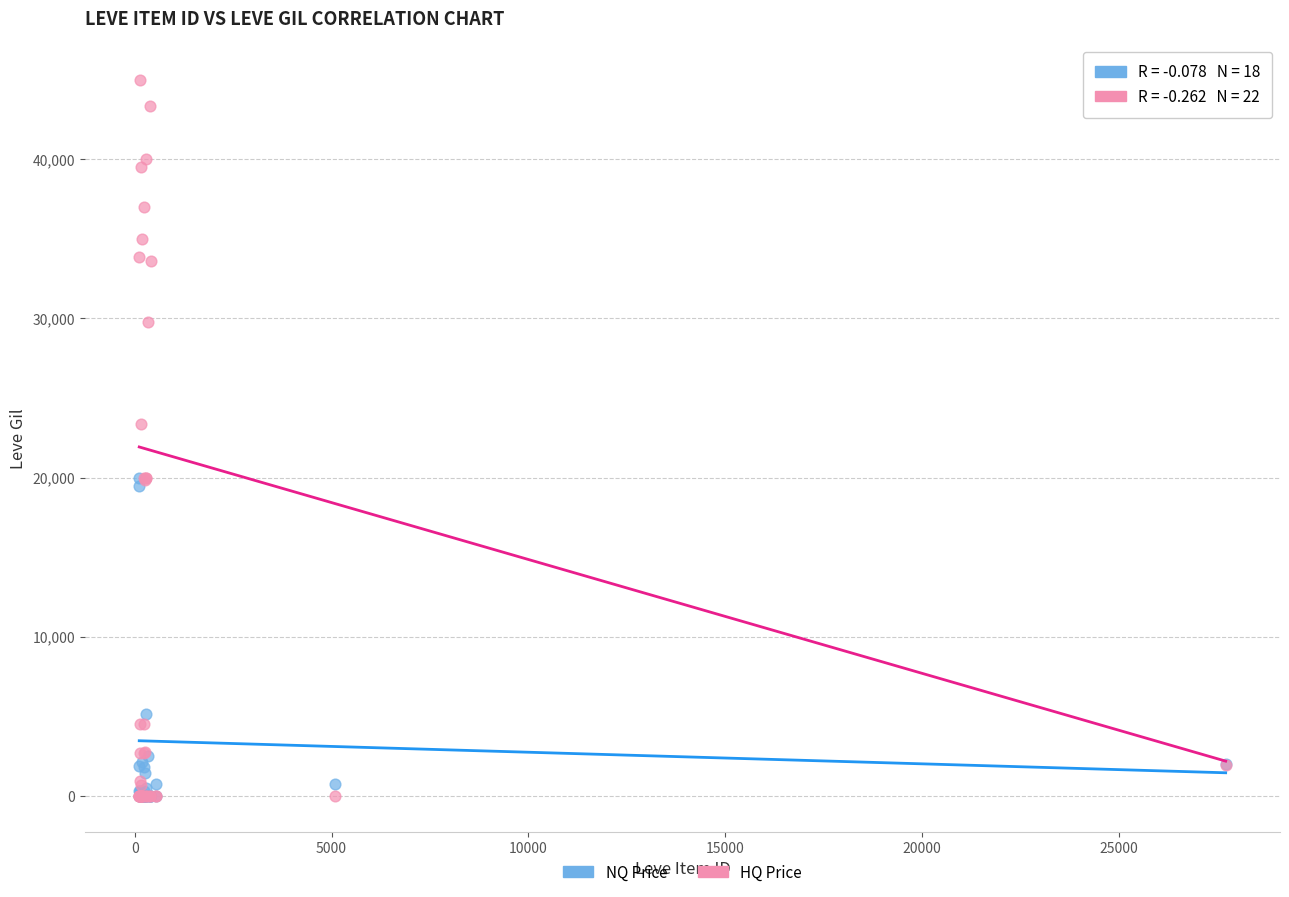

In the NQ Price series, what Y value is closest to 9983?

5159.1